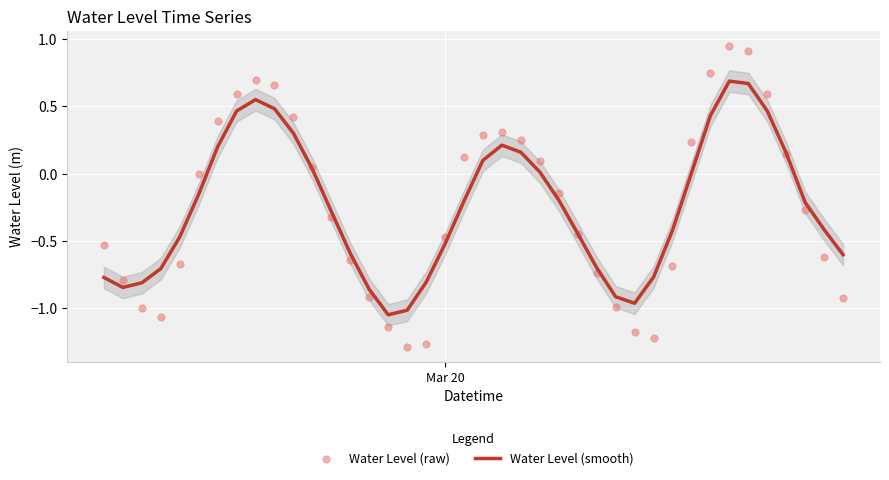

Which series has the largest total across all categories?

Water Level (smooth)